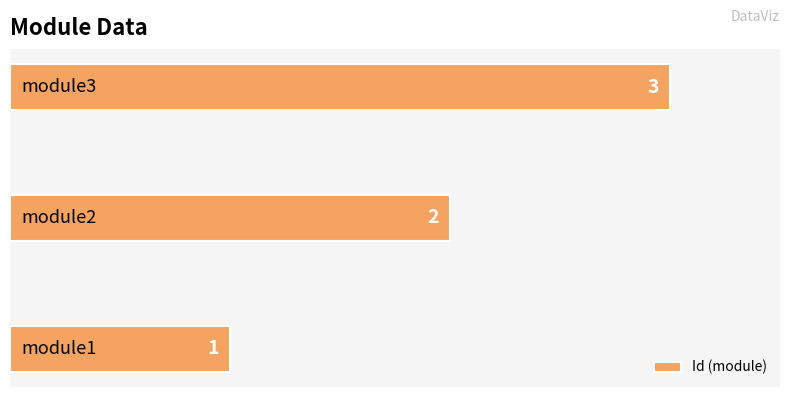

What is the greatest value displayed?

3